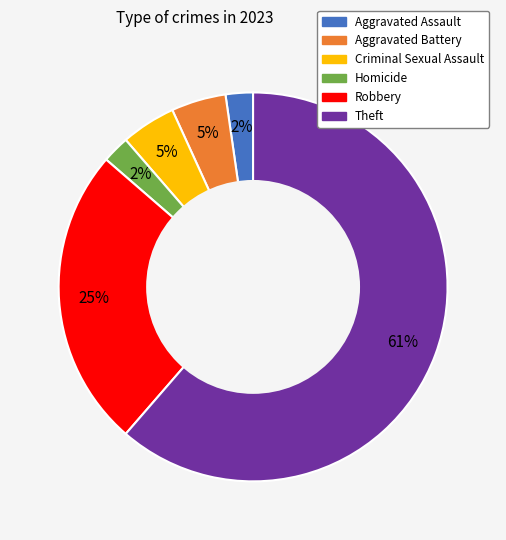

Count the number of slices in the pie.

6